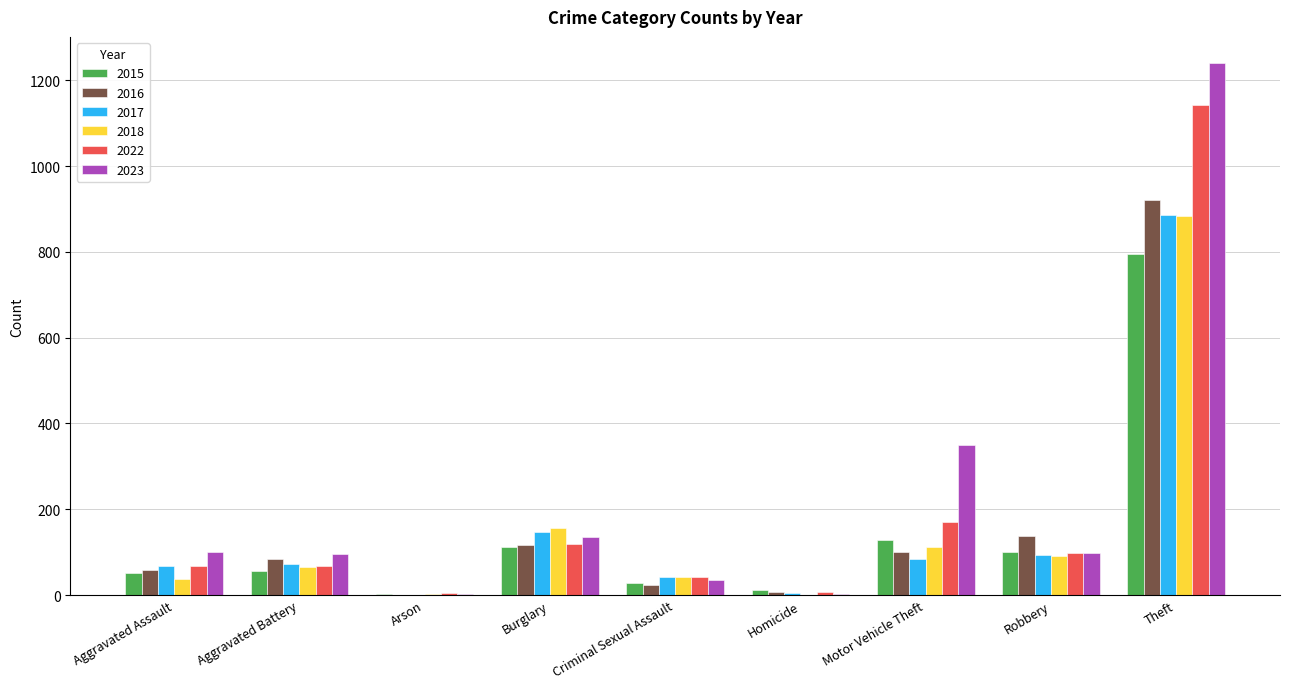

What are all the series names shown in the legend?

2015, 2016, 2017, 2018, 2022, 2023